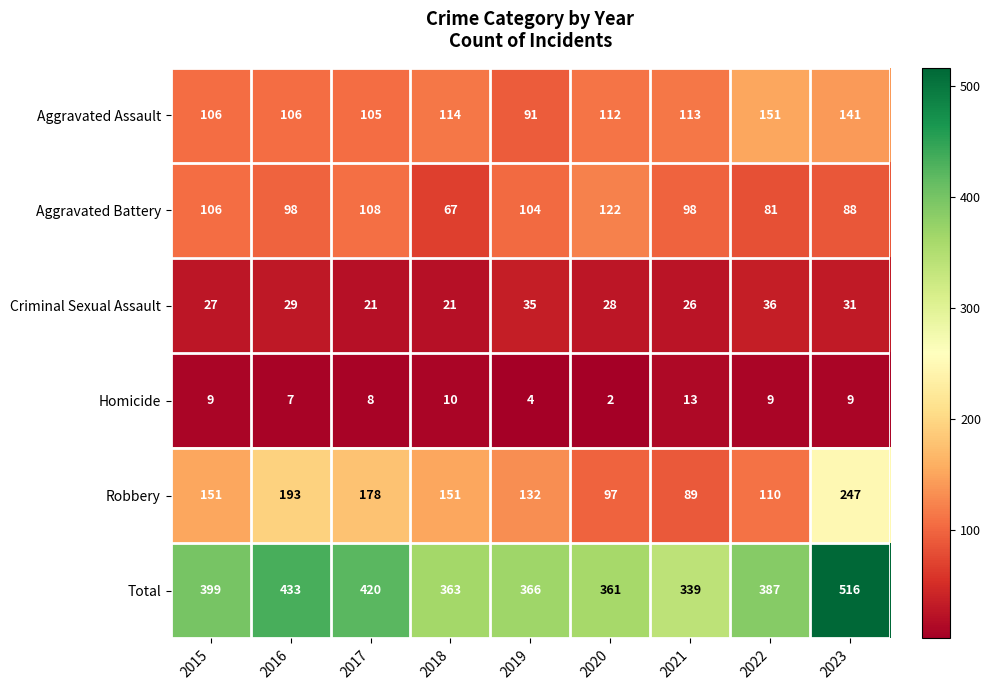

Which series has the largest total across all categories?

Total